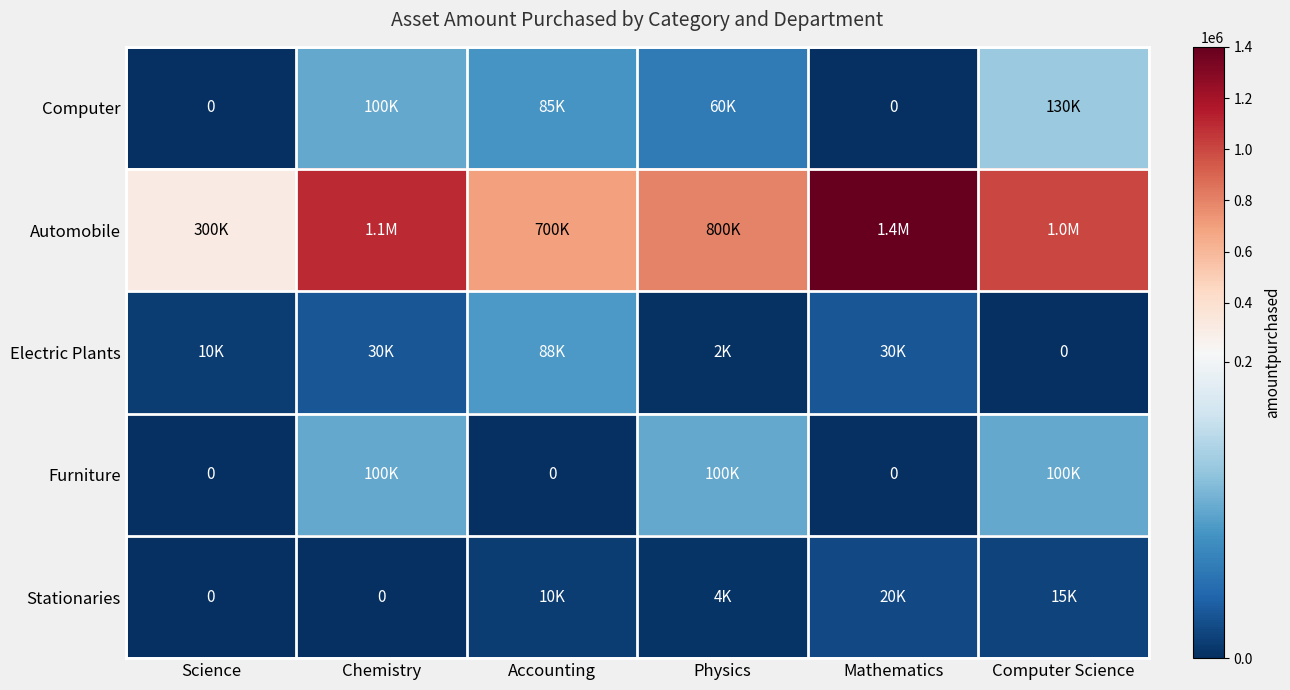

What is the difference between the maximum and second lowest values in the Furniture series?

100000